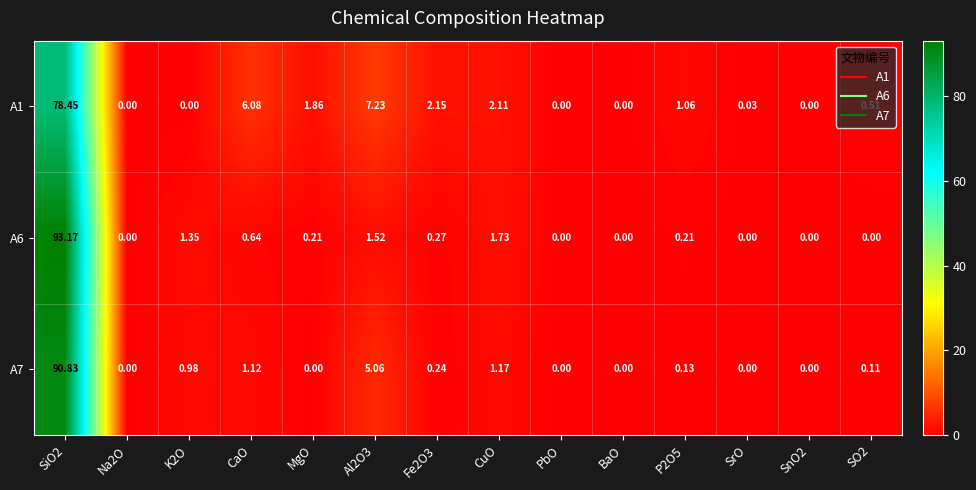

Is the value of A6 at Al2O3 greater than the value of A7 at SnO2?

Yes